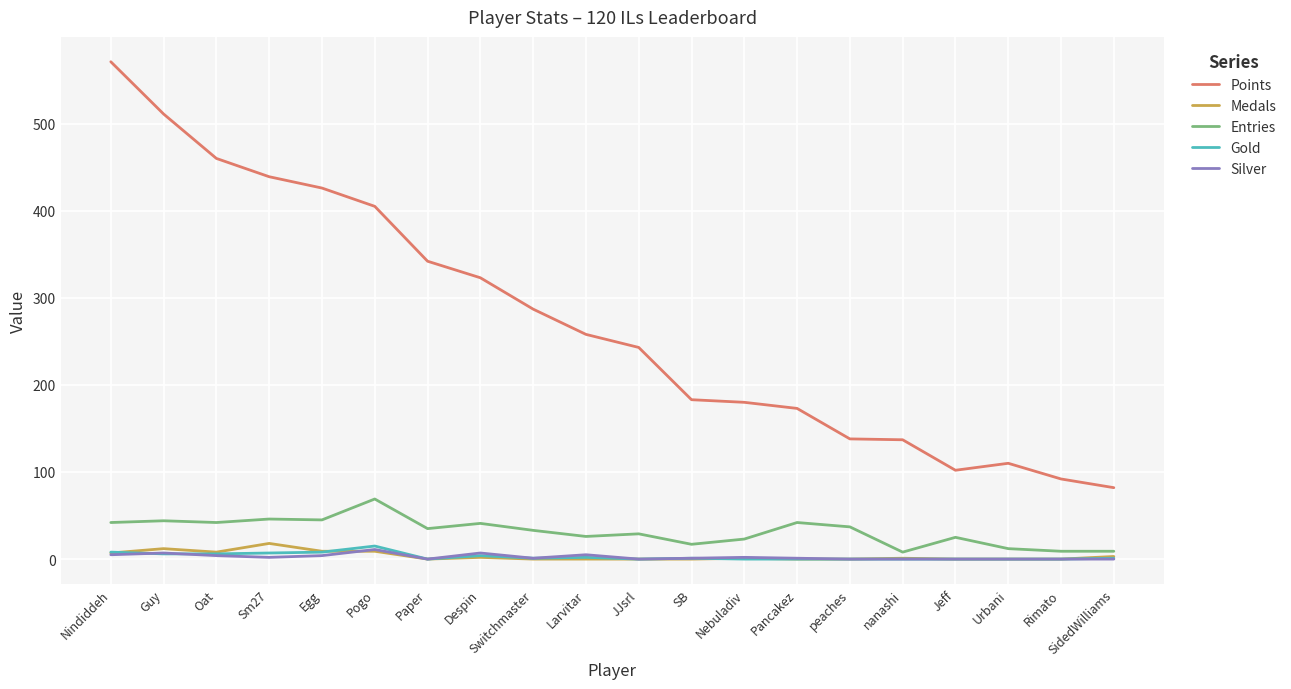

Is it true that Points equals 202 at Guy?

False